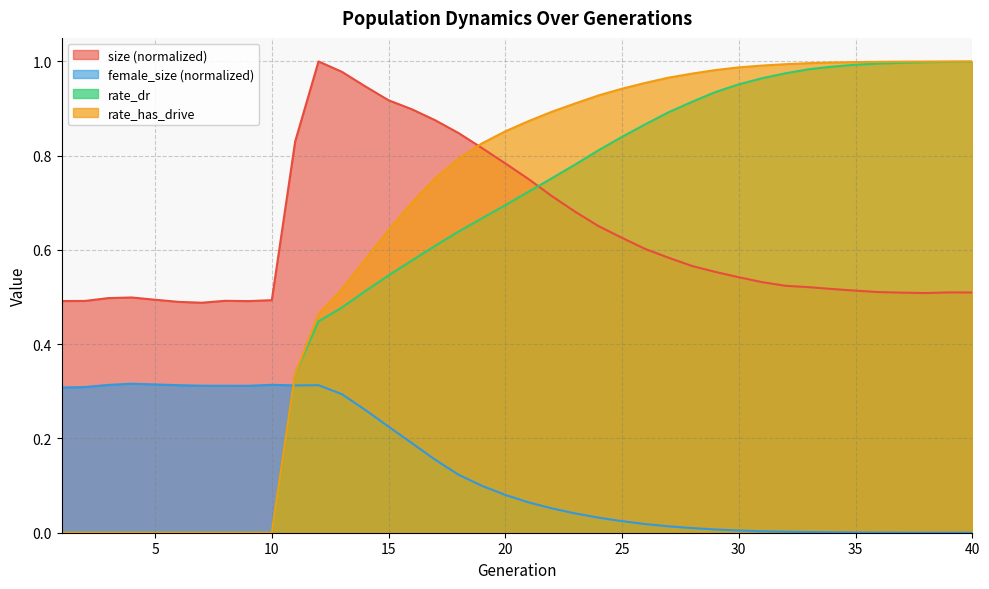

What is the value of the size point at the 20th from the left?

0.8